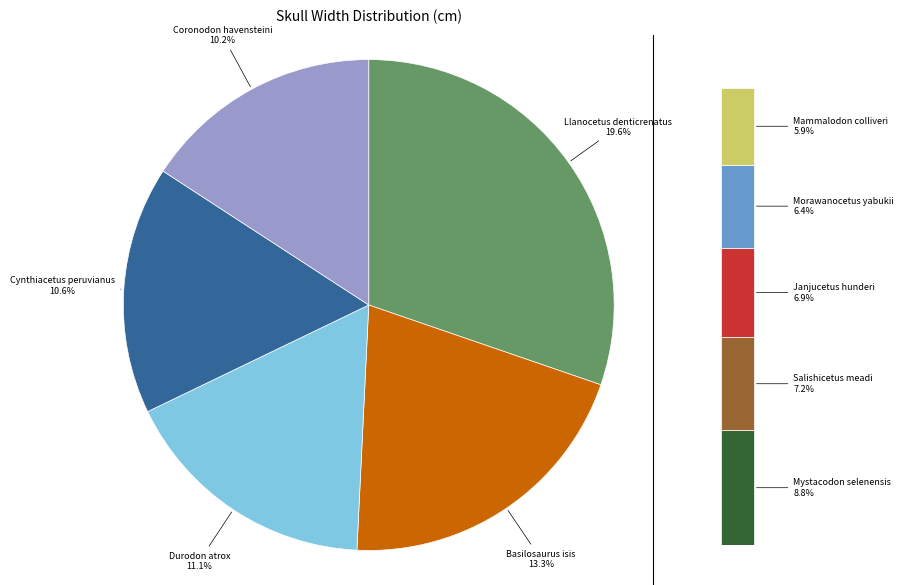

Is there a majority slice in this chart?

No